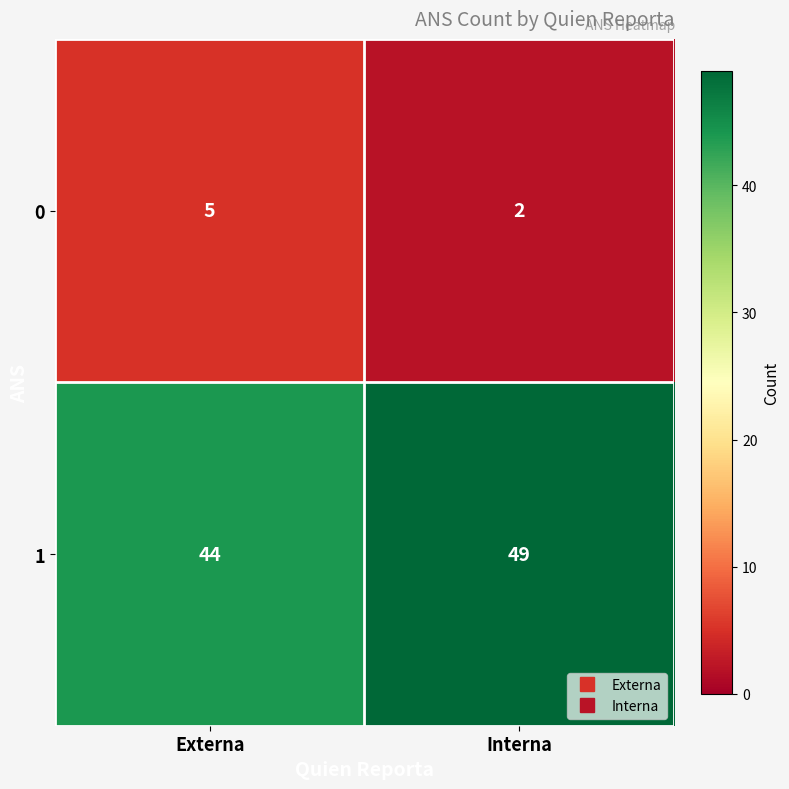

Reading right to left, what are all the values shown in this chart?

0: Interna=2	Externa=5
1: Interna=49	Externa=44